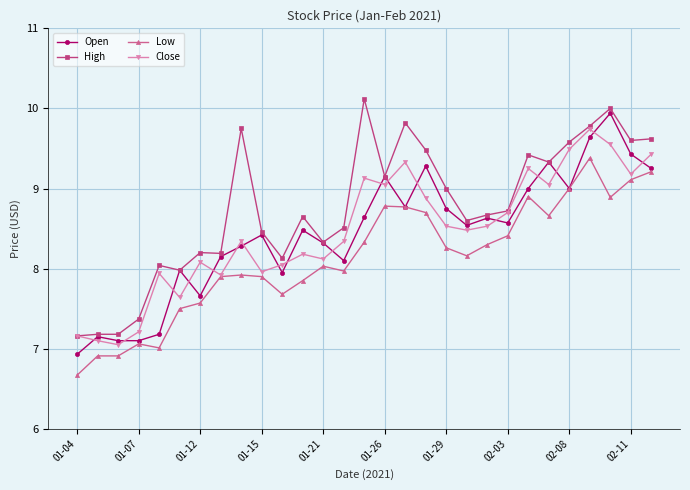

What is the value of the High point at the 28th from the left?

9.6